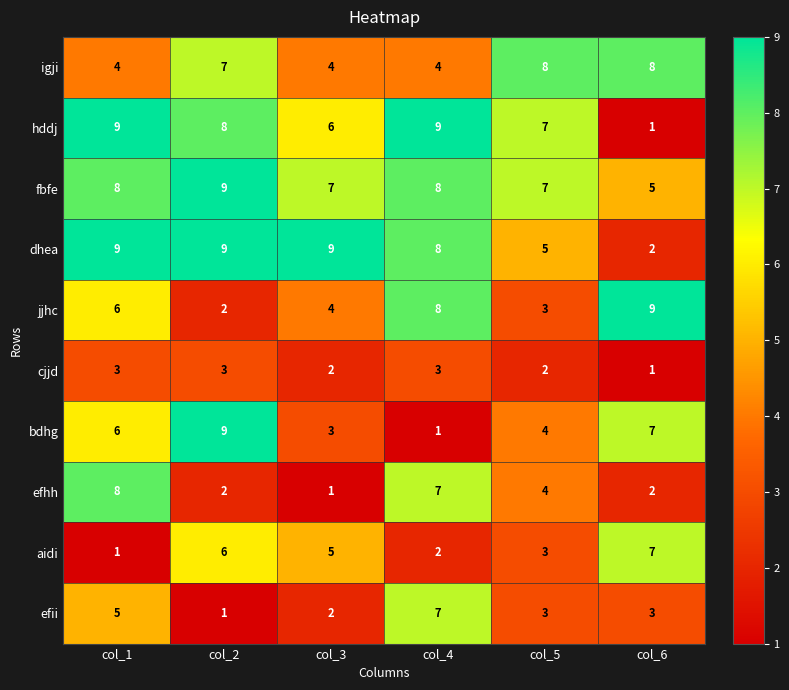

What is the spread (max minus min) of values at col_3?

8